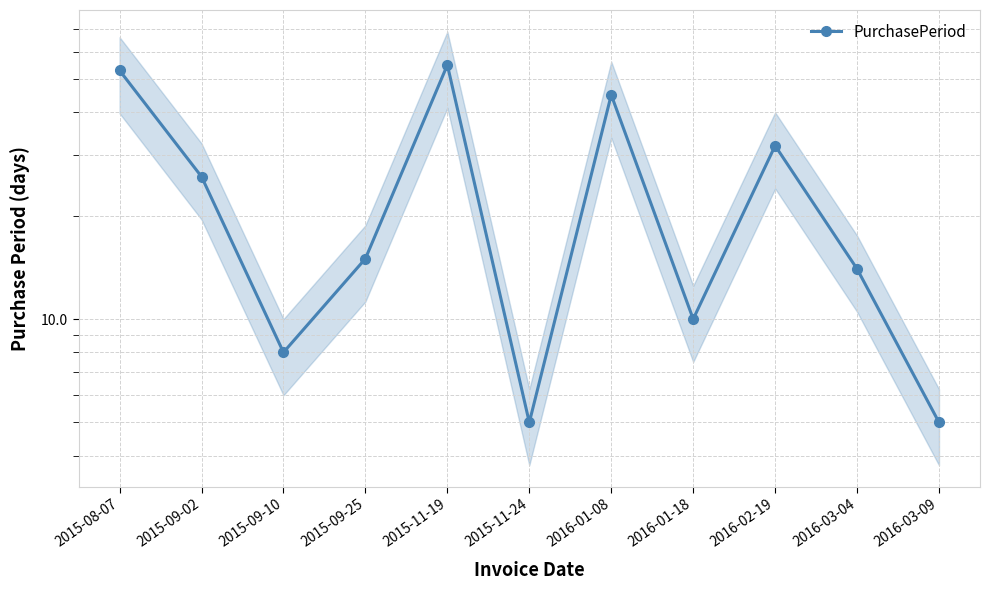

What is the ratio of the value at 2016-01-18 to the value at 2015-11-24?

2.0